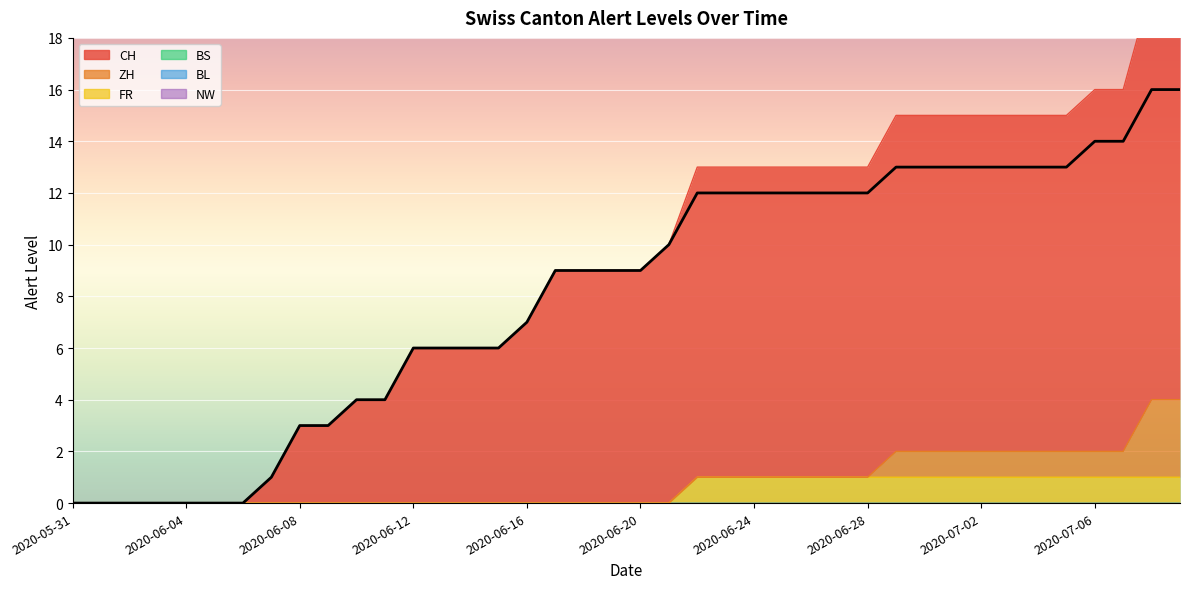

Which has a higher value, 2020-06-30 or 2020-06-22?

2020-06-30